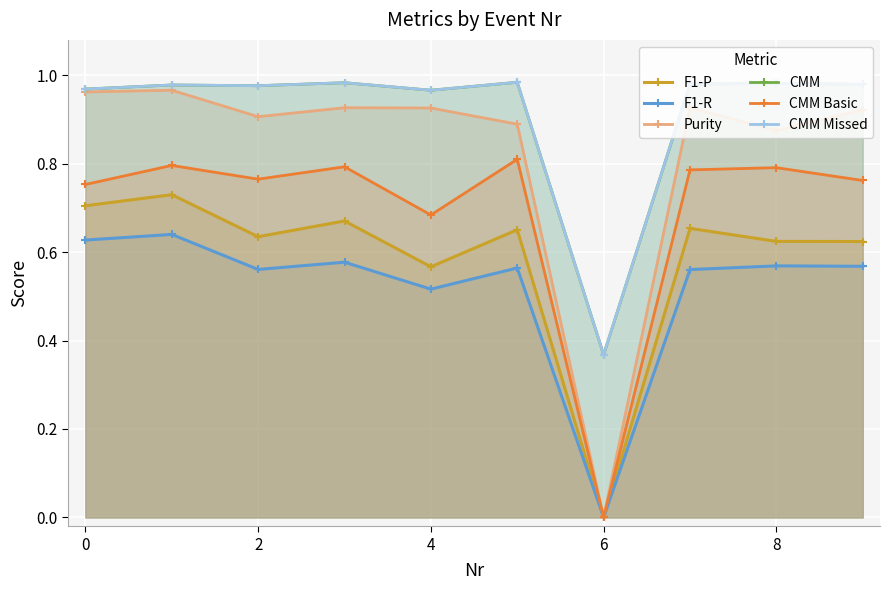

Which category has the lowest value in the F1-R series?

6